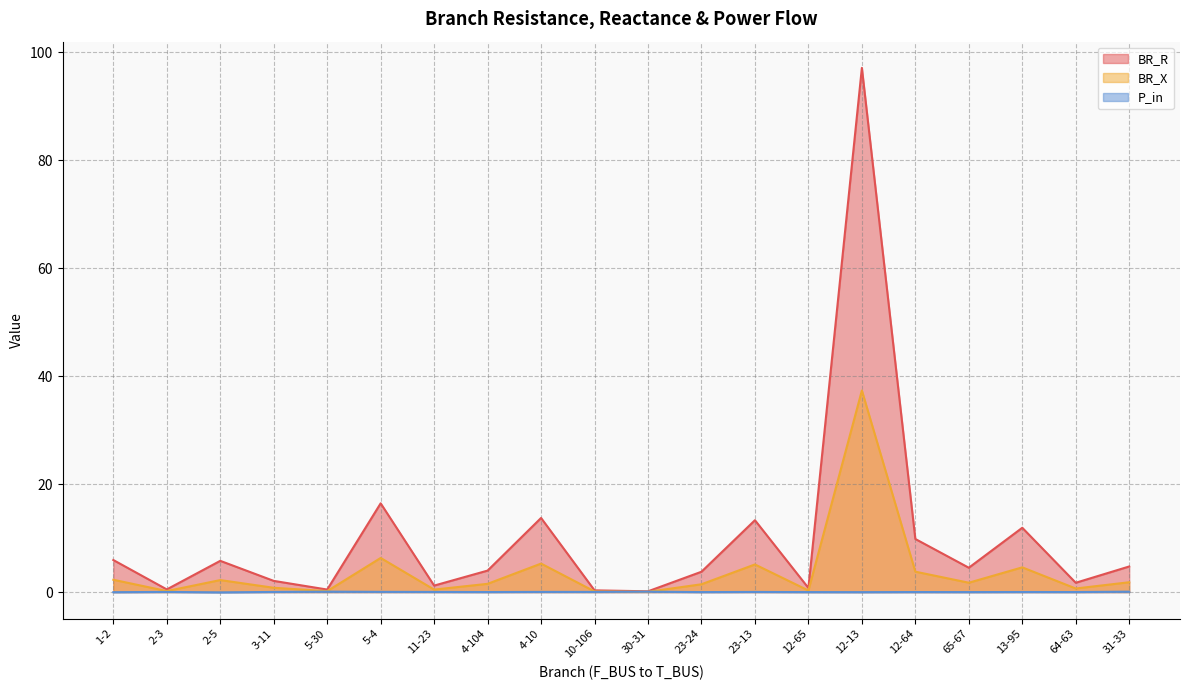

True or false: BR_R and BR_X cross at least once.

False